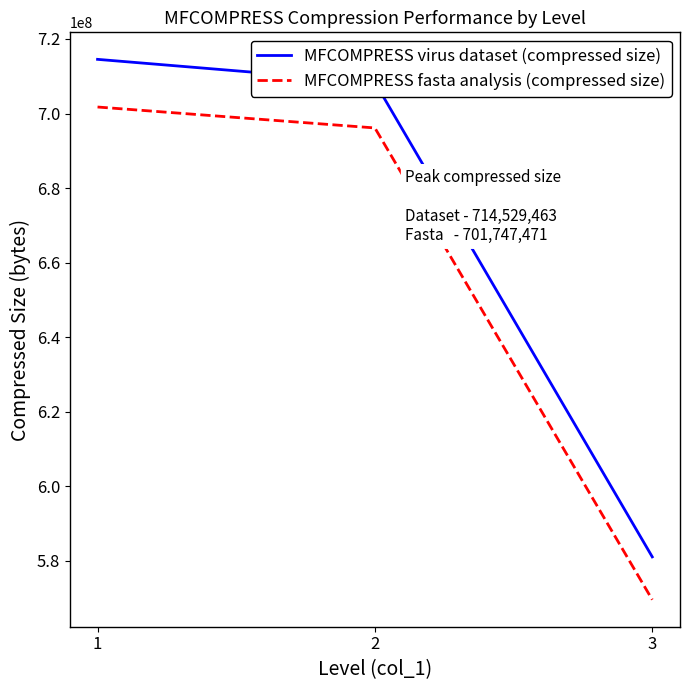

Reading left to right, list all the values displayed in this chart.

MFCOMPRESS virus dataset (compressed size): 714529463	708372973	581094964
MFCOMPRESS fasta analysis (compressed size): 701747471	696131270	569607118